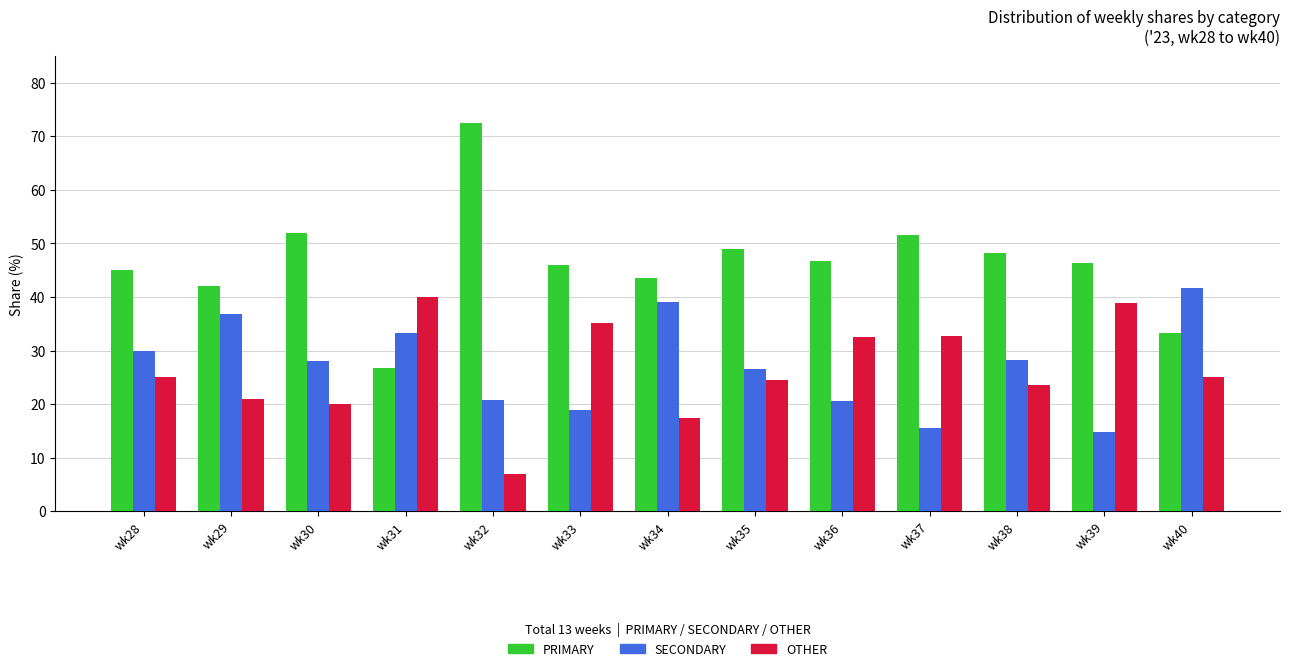

What is the spread (max minus min) of values at wk29?

21.1